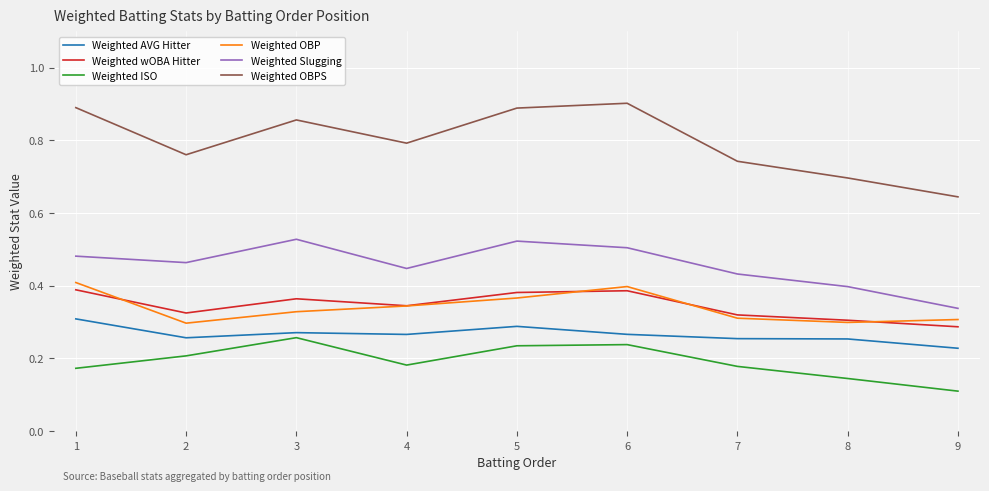

The Weighted OBPS series shows 0.9 at 3. True or false?

True